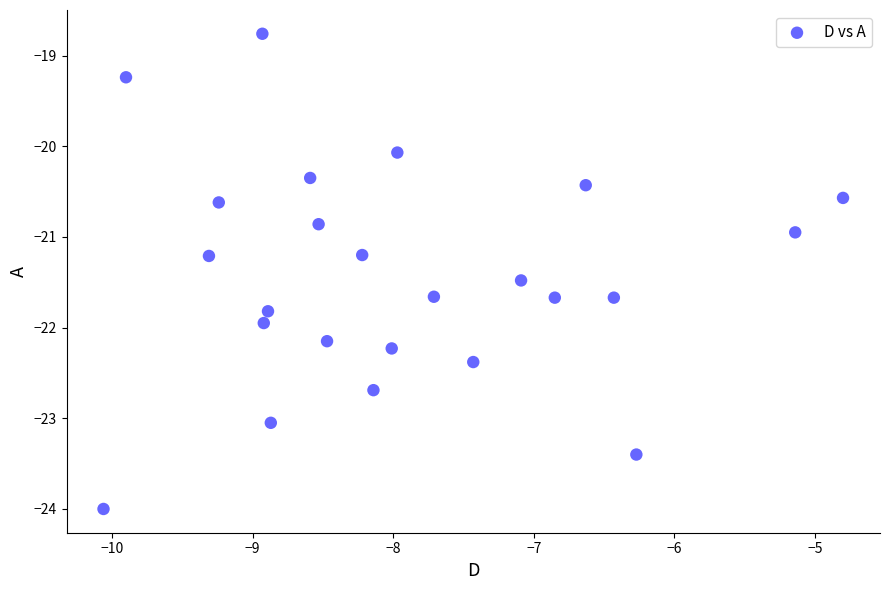

What is the range of X values (max minus min)?

5.3